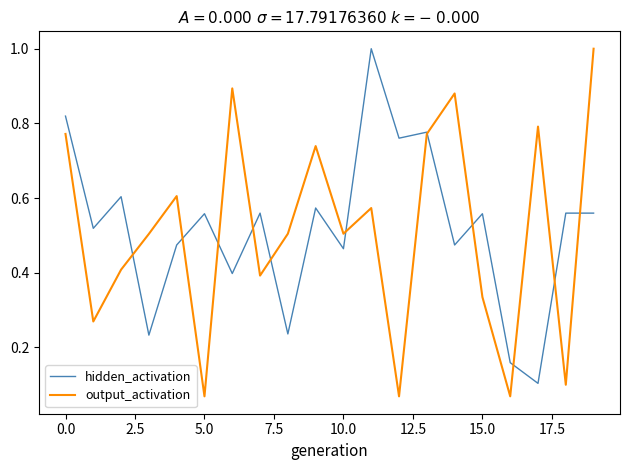

At how many categories does at least one series exceed 0?

20